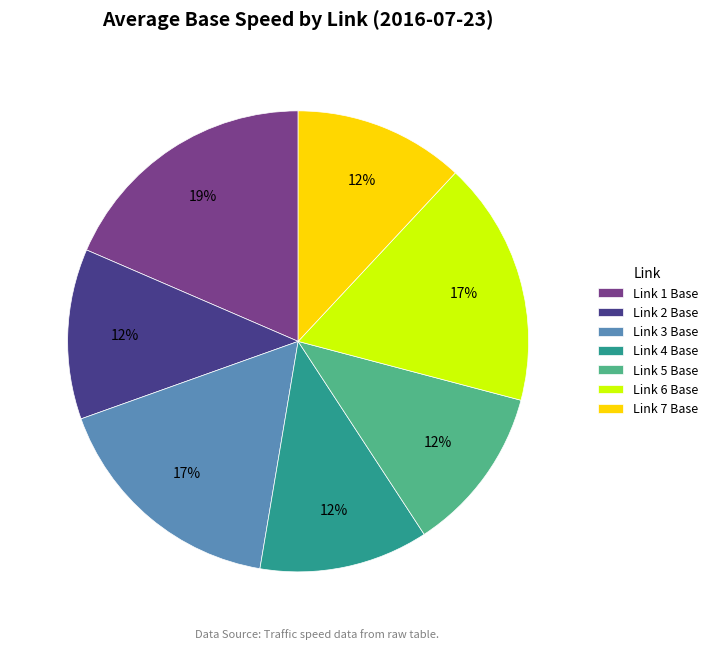

Which category has the biggest portion of the pie?

Link 1 Base